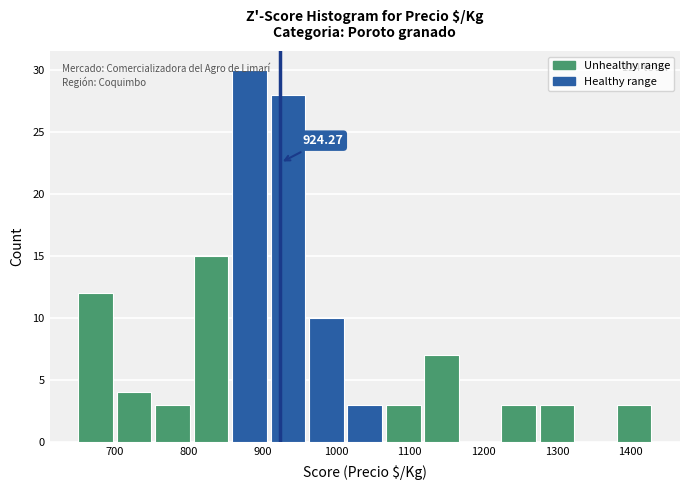

Which range on the x-axis has the tallest bar?

860 to 910